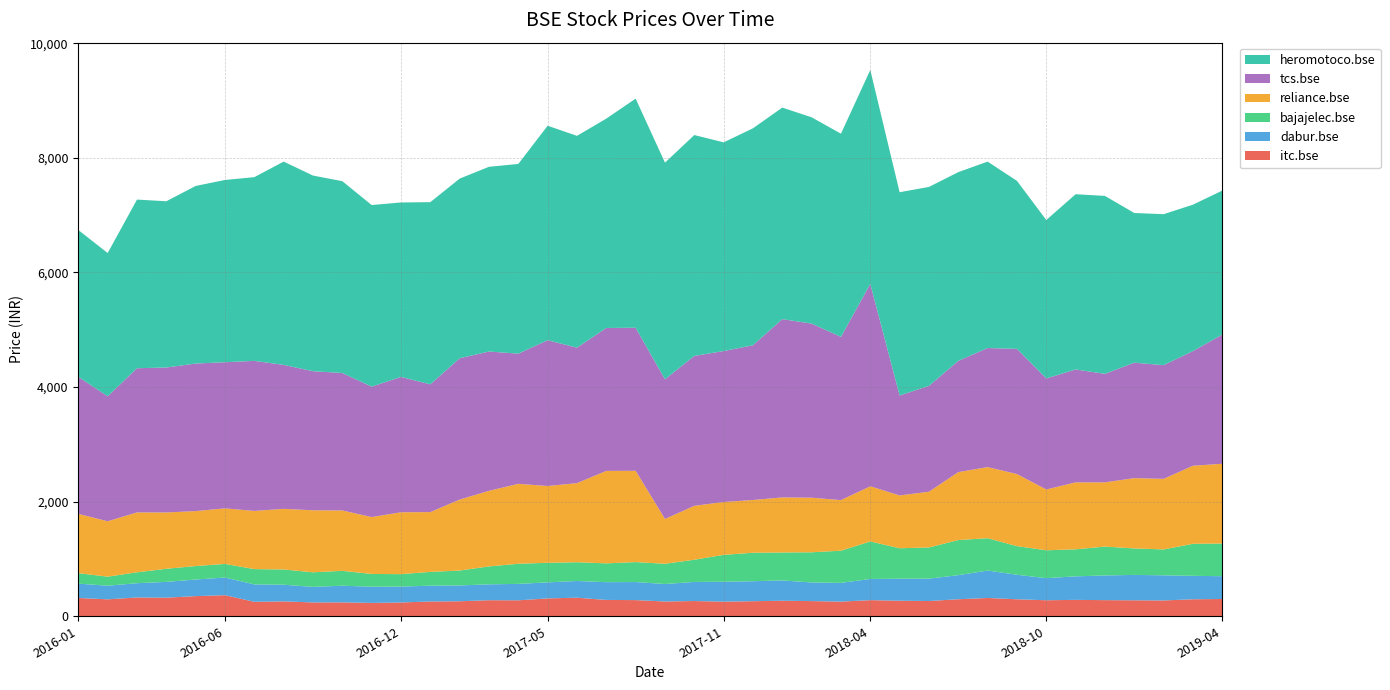

Reading left to right, what are all the values shown in this chart?

itc.bse: 319.5	295.8	328.1	324.8	351.6	368.1	252.4	260.1	241.6	242.6	232.9	240.9	258.1	262.1	280.4	278.6	311.9	323.9	285.1	282.2	258.2	266.1	255.7	263.1	271.2	265.1	255.9	281.4	271.6	266.1	297.2	319.1	296.7	279.8	286.2	281.6	278.8	276.1	296.7	301.6
dabur.bse: 250.1	237.8	249.2	275.6	290.0	308.2	303.7	290.7	271.3	290.9	283.4	277.1	276.2	275.9	277.1	286.6	279.6	292.1	310.1	315.1	305.1	333.1	346.8	348.6	354.4	325.1	327.0	369.7	383.8	390.9	420.2	479.0	427.6	385.4	410.6	431.0	443.2	438.5	409.1	398.0
bajajelec.bse: 182.8	157.9	190.3	228.8	235.3	237.4	267.3	266.2	254.9	259.6	222.6	217.2	240.5	260.4	312.8	351.5	341.7	327.3	328.2	348.6	353.1	387.6	469.5	496.9	487.7	526.9	561.8	654.9	532.1	544.1	613.0	564.5	499.9	486.5	471.9	503.7	462.3	452.2	558.9	570.2
reliance.bse: 1035.0	966.5	1045.2	982.5	958.9	969.4	1015.5	1058.0	1082.1	1053.5	992.7	1080.1	1043.4	1238.2	1319.2	1394.8	1340.6	1380.2	1613.8	1593.5	782.1	940.8	922.6	921.0	961.1	952.4	882.8	963.1	921.3	972.9	1185.8	1240.9	1258.2	1061.4	1168.2	1121.0	1227.1	1231.5	1363.0	1391.8
tcs.bse: 2391.2	2181.9	2516.1	2530.1	2575.1	2550.8	2618.6	2512.6	2427.2	2399.2	2276.8	2361.9	2229.9	2466.5	2431.1	2272.1	2544.3	2364.3	2494.1	2496.8	2437.0	2616.3	2634.2	2700.4	3111.8	3038.2	2849.3	3531.4	1744.8	1847.2	1941.2	2078.2	2184.5	1937.6	1970.6	1893.5	2014.6	1984.2	2000.4	2254.9
heromotoco.bse: 2562.8	2499.7	2943.4	2901.3	3099.2	3180.8	3206.4	3547.5	3414.3	3347.7	3169.0	3044.8	3179.2	3135.0	3223.8	3310.7	3742.8	3696.7	3654.1	3998.1	3781.2	3854.8	3642.3	3786.3	3691.6	3600.6	3545.5	3733.7	3547.2	3472.1	3293.8	3253.1	2932.2	2765.2	3058.2	3105.7	2612.1	2634.9	2555.2	2512.7